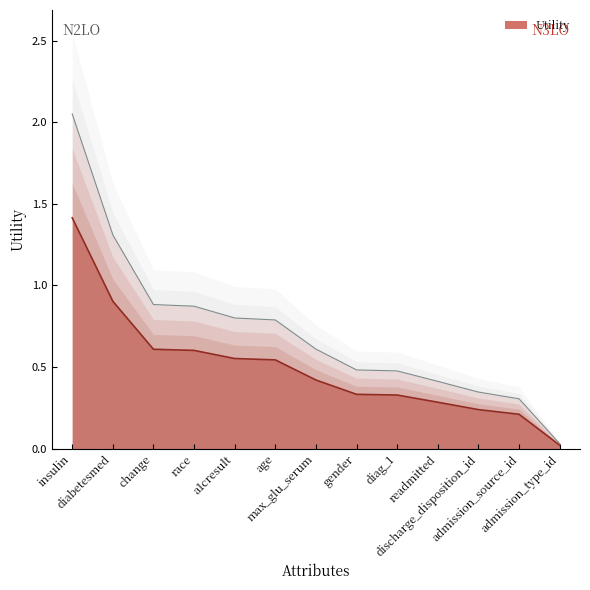

List the labels in order of value, largest first.

insulin, diabetesmed, change, race, a1cresult, age, max_glu_serum, gender, diag_1, readmitted, discharge_disposition_id, admission_source_id, admission_type_id